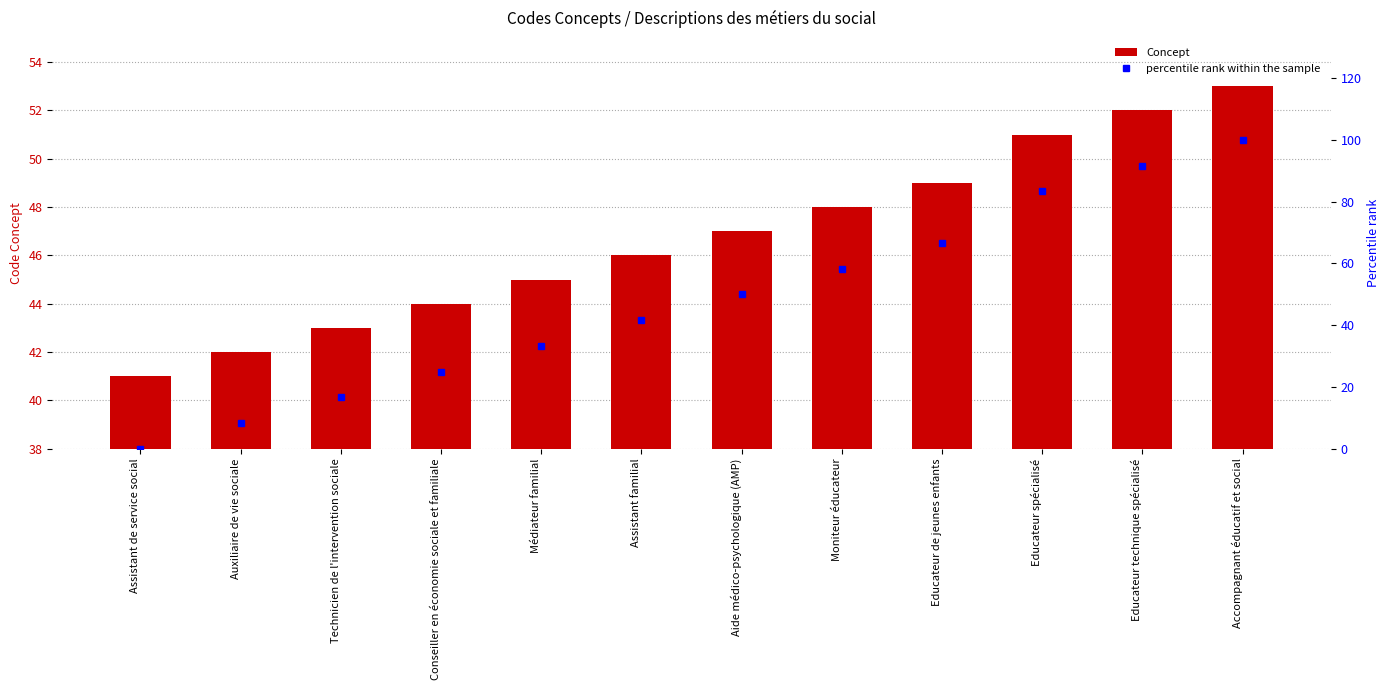

What is the label of the 1st bar from the left?

Assistant de service social